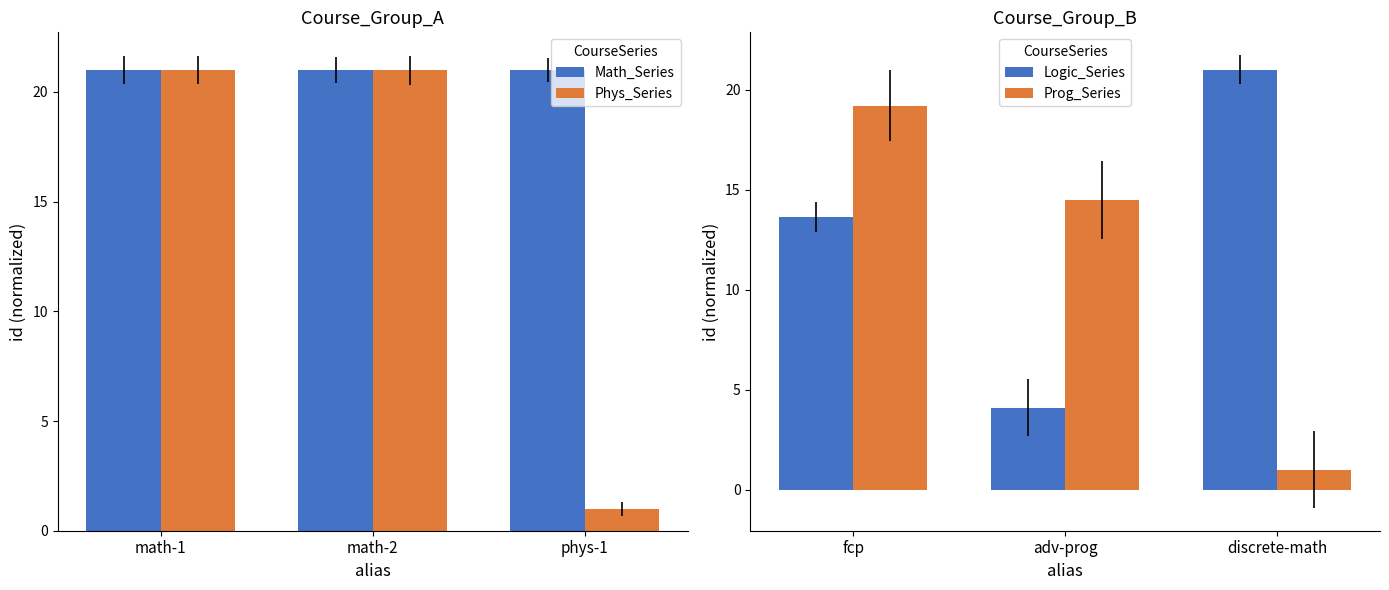

What position from the right is math-1?

3